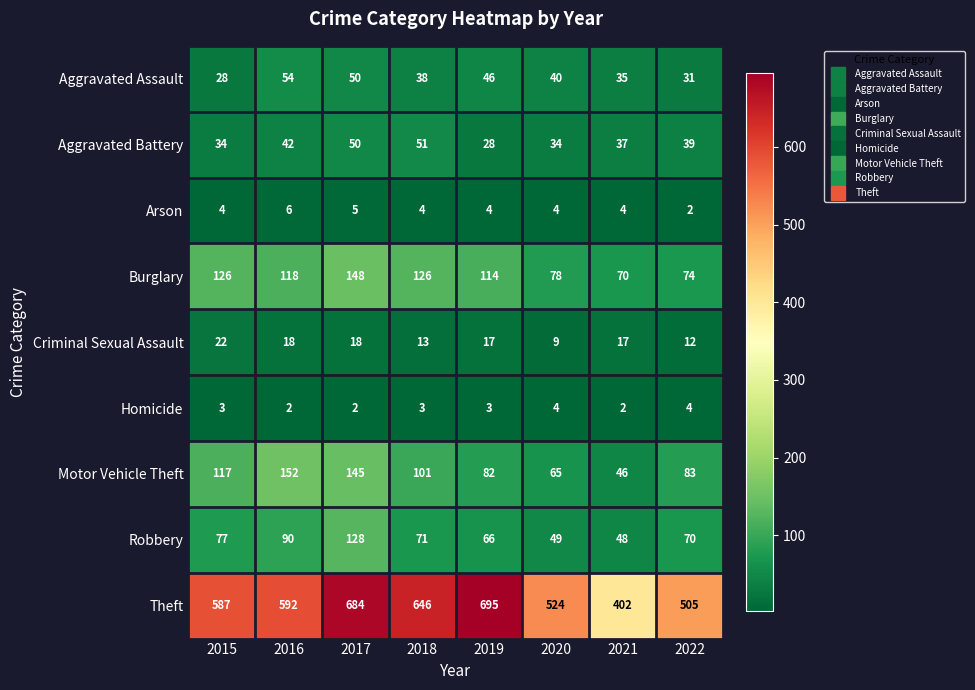

What is the average value of the Robbery series?

75